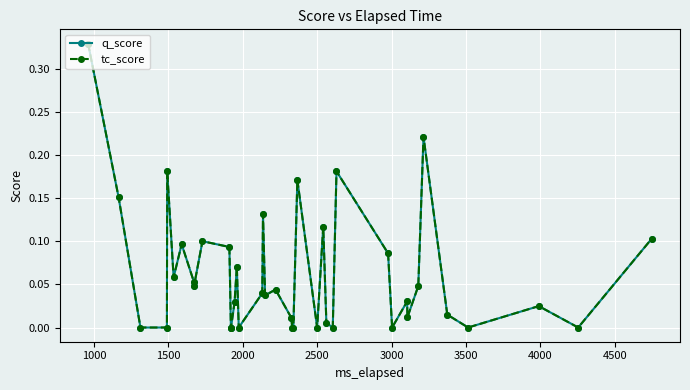

True or false: q_score has more than 2 interior local peaks.

True